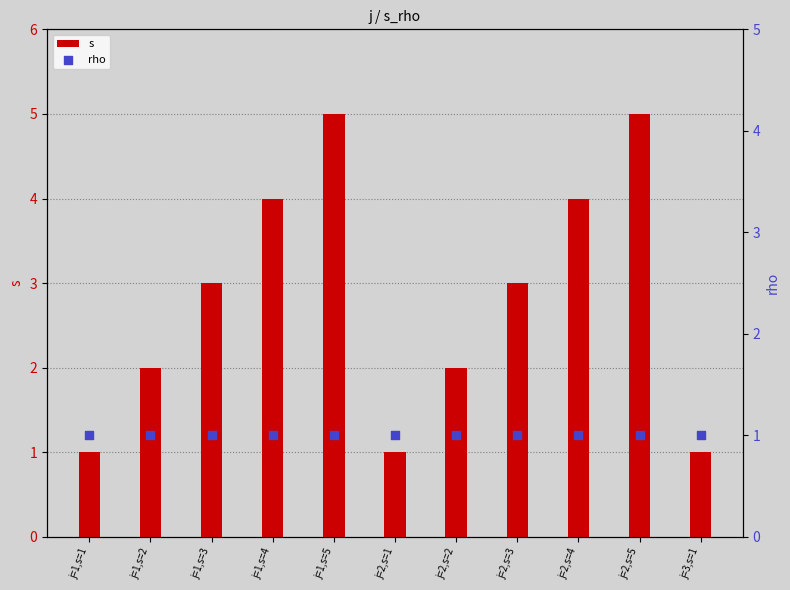

What are all the series names shown in the legend?

s, rho